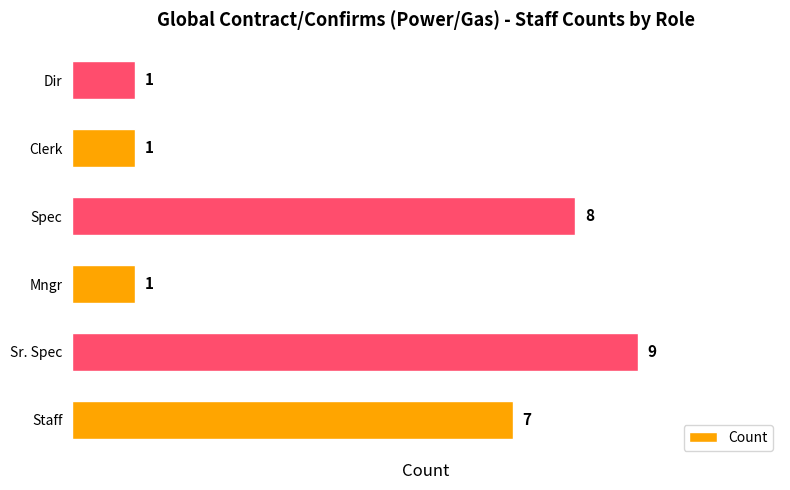

What is the difference between the maximum and minimum values?

8